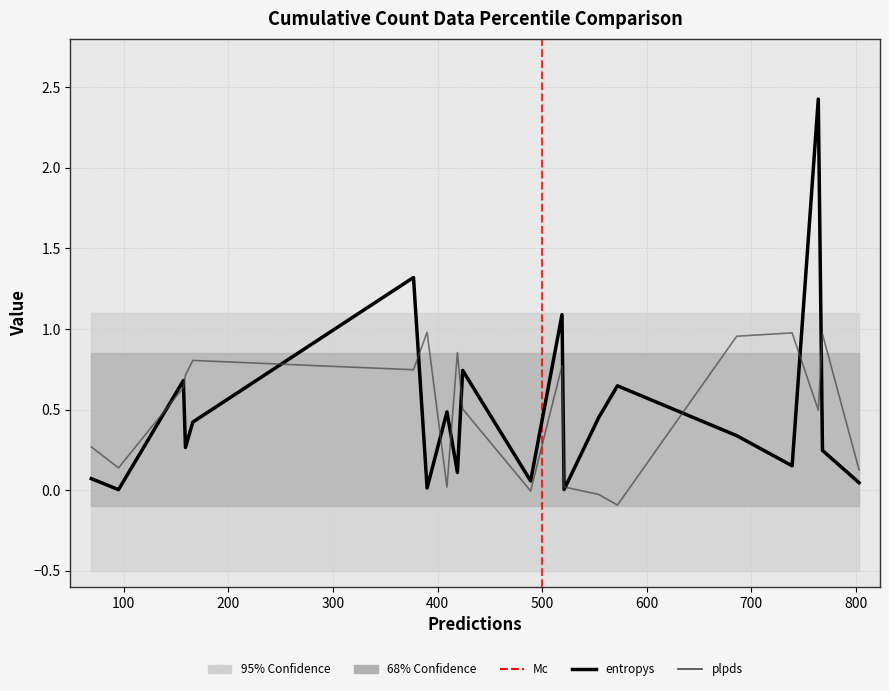

Which series has the largest total across all categories?

plpds